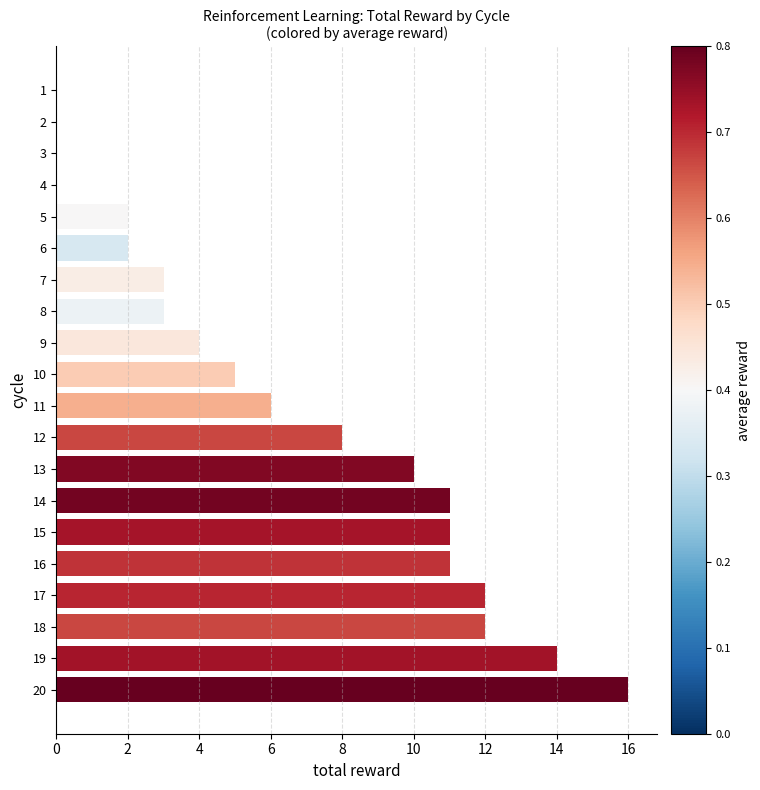

Reading bottom to top, what are all the values shown in this chart?

20=16	19=14	18=12	17=12	16=11	15=11	14=11	13=10	12=8	11=6	10=5	9=4	8=3	7=3	6=2	5=2	4=0	3=0	2=0	1=0